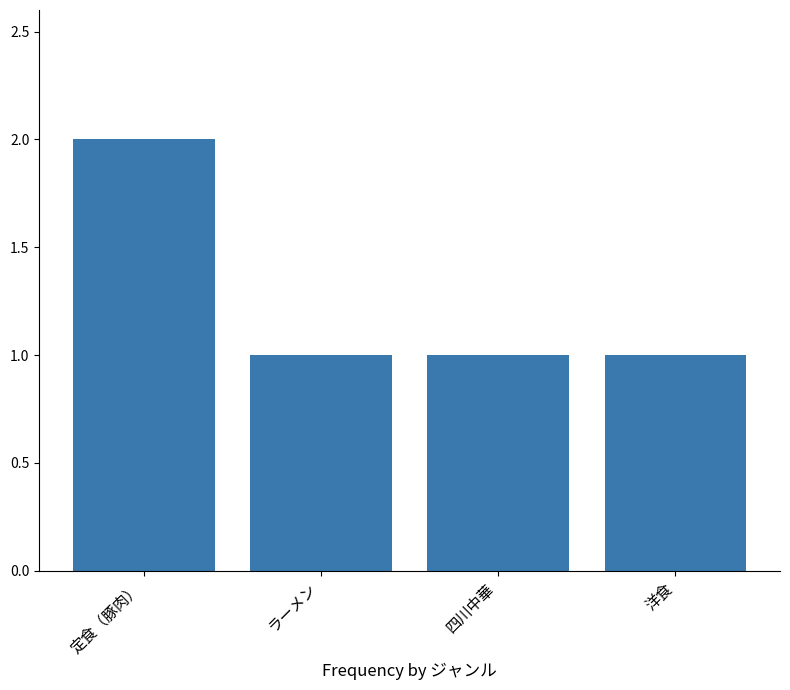

Approximately how many times larger is the value at 四川中華 compared to ラーメン?

1.0